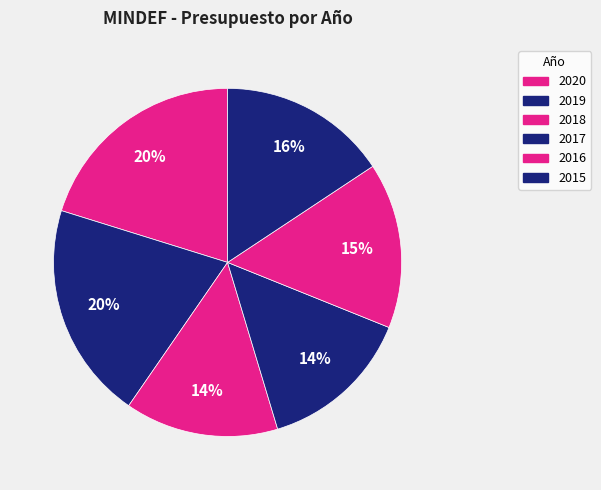

Between 2015 and 2017, which is larger?

2015